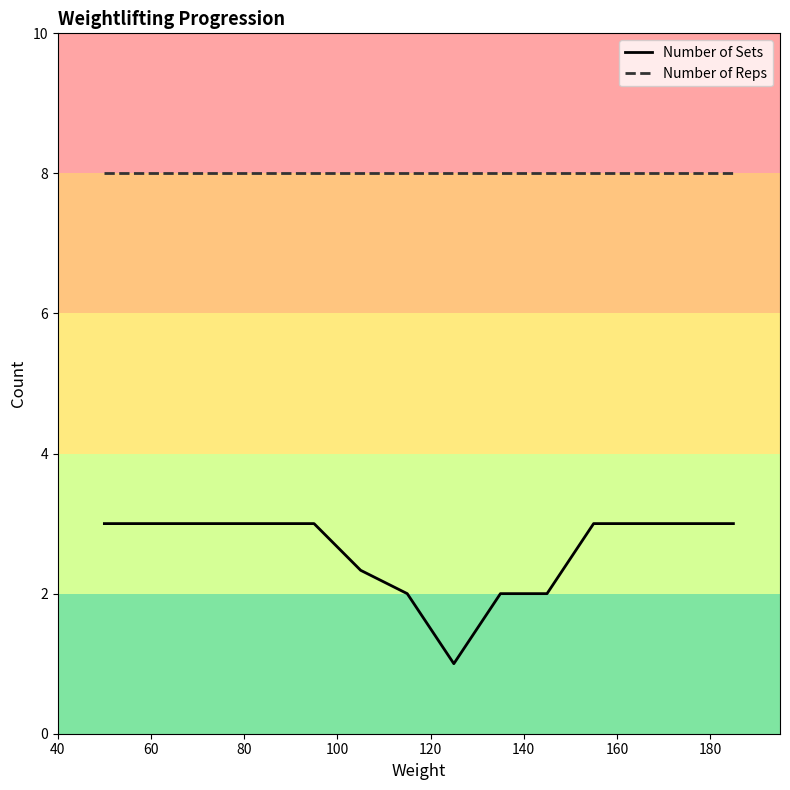

Which series has the largest range (max minus min)?

Number of Sets